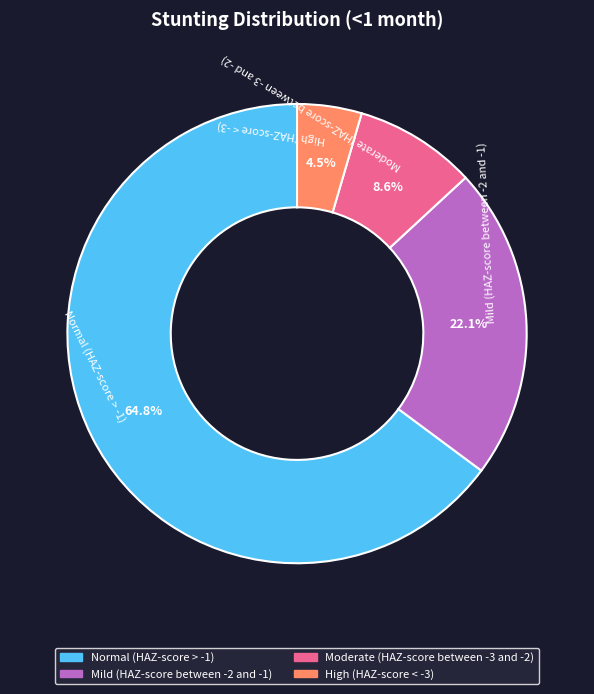

What percentage is the Normal (HAZ-score > -1) slice, to the nearest percent?

65%